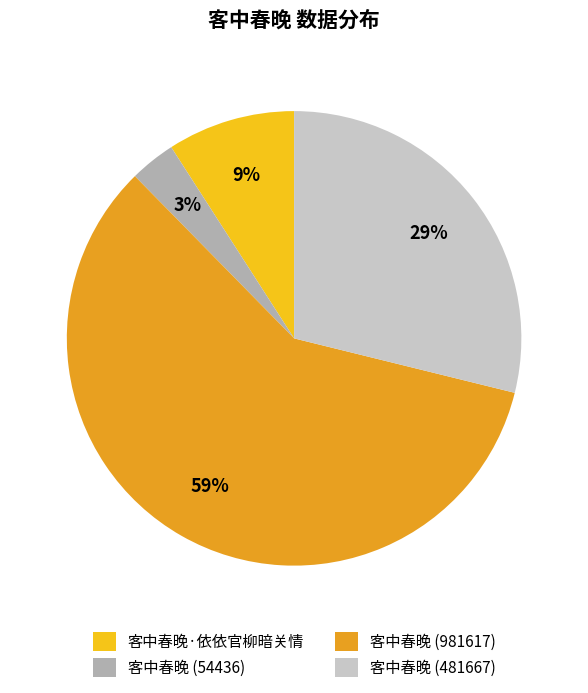

To the nearest percent, what is the difference between the largest and smallest slice percentages?

56%